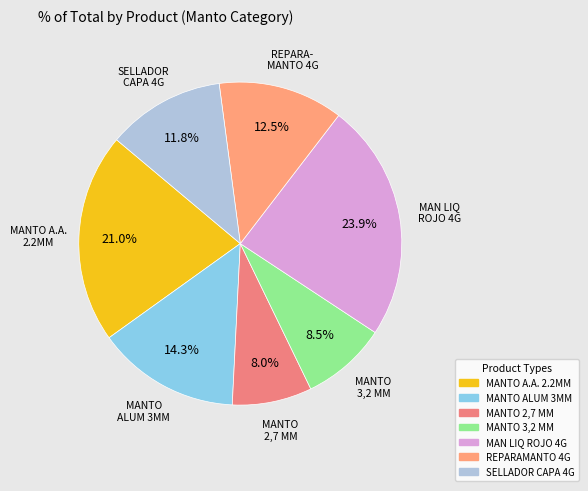

The MAN LIQ ROJO 4G slice represents 17% of the pie. True or false?

False